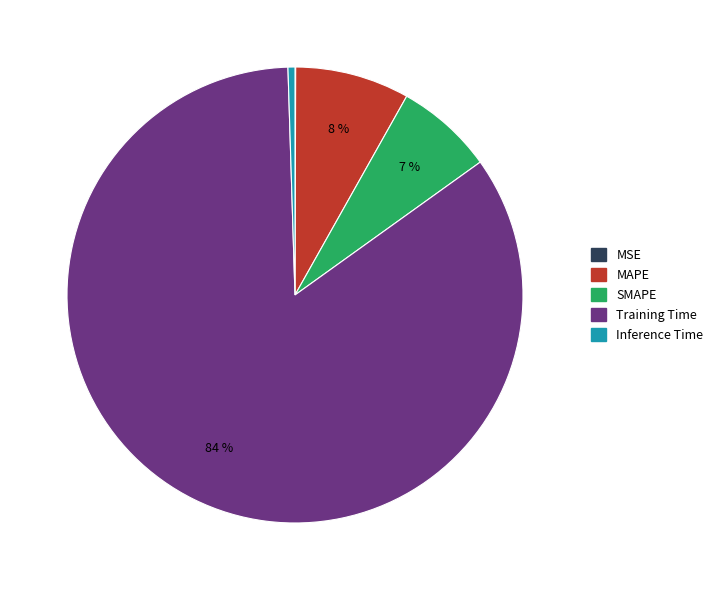

Is the sum of SMAPE and Inference Time greater than half?

No